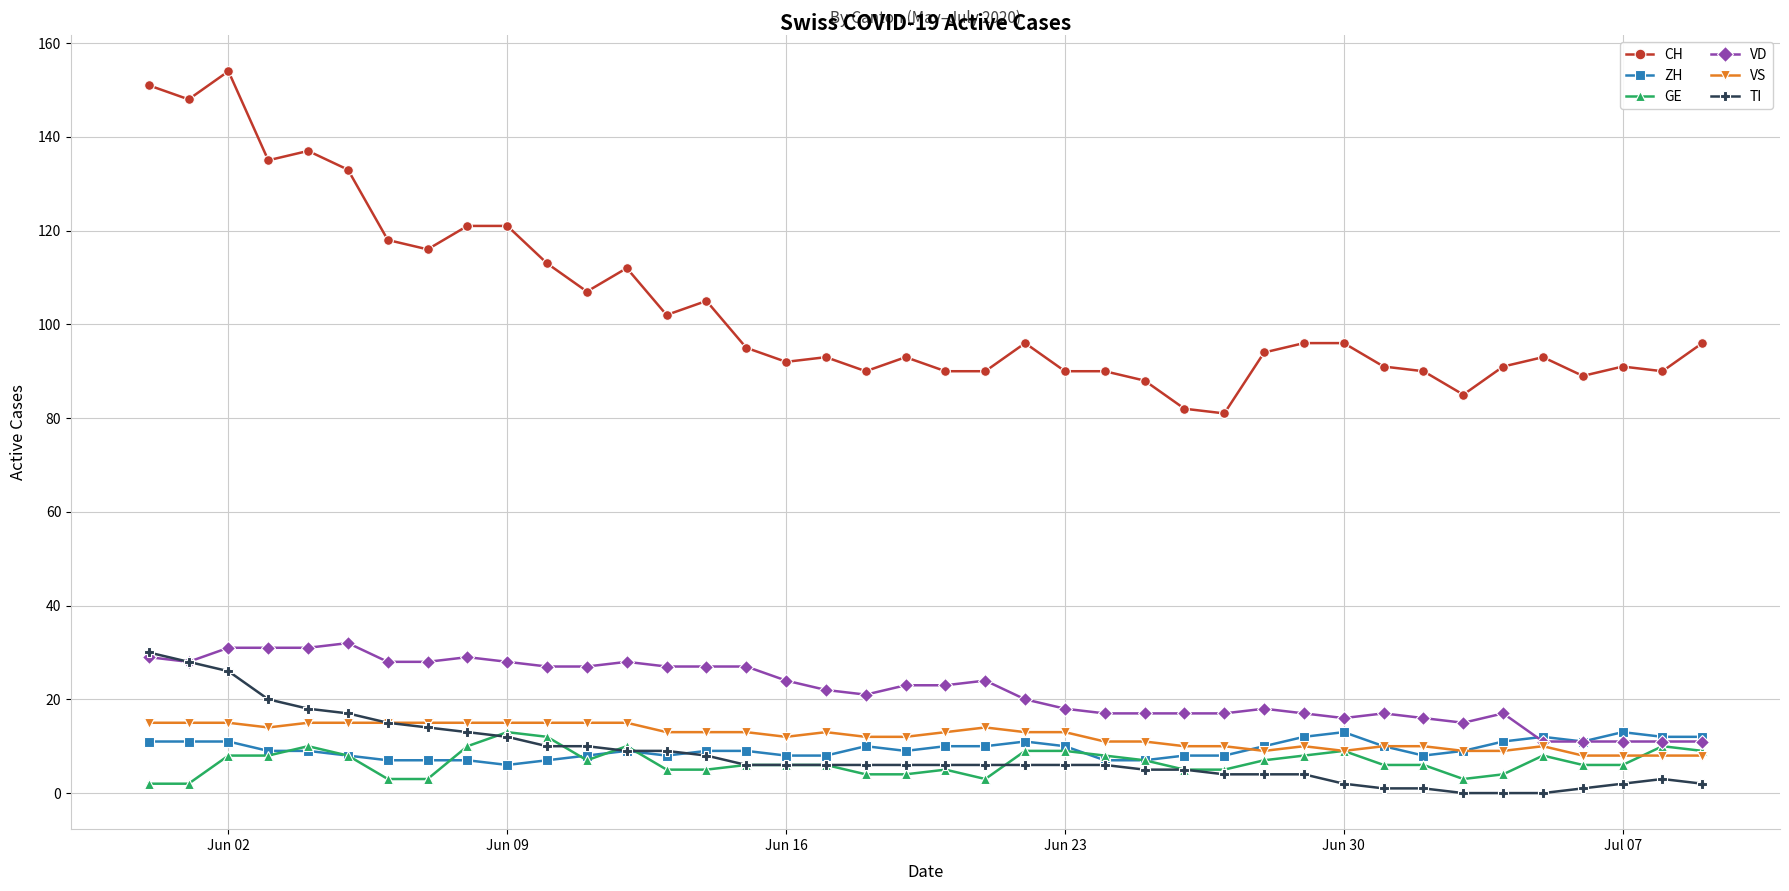

Reading left to right, list all the values displayed in this chart.

CH: 151	148	154	135	137	133	118	116	121	121	113	107	112	102	105	95	92	93	90	93	90	90	96	90	90	88	82	81	94	96	96	91	90	85	91	93	89	91	90	96
ZH: 11	11	11	9	9	8	7	7	7	6	7	8	9	8	9	9	8	8	10	9	10	10	11	10	7	7	8	8	10	12	13	10	8	9	11	12	11	13	12	12
GE: 2	2	8	8	10	8	3	3	10	13	12	7	10	5	5	6	6	6	4	4	5	3	9	9	8	7	5	5	7	8	9	6	6	3	4	8	6	6	10	9
VD: 29	28	31	31	31	32	28	28	29	28	27	27	28	27	27	27	24	22	21	23	23	24	20	18	17	17	17	17	18	17	16	17	16	15	17	11	11	11	11	11
VS: 15	15	15	14	15	15	15	15	15	15	15	15	15	13	13	13	12	13	12	12	13	14	13	13	11	11	10	10	9	10	9	10	10	9	9	10	8	8	8	8
TI: 30	28	26	20	18	17	15	14	13	12	10	10	9	9	8	6	6	6	6	6	6	6	6	6	6	5	5	4	4	4	2	1	1	0	0	0	1	2	3	2